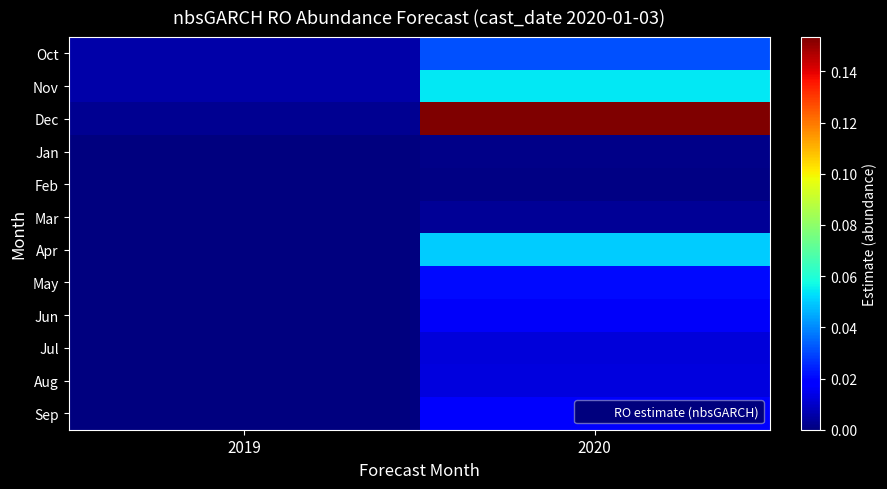

Reading left to right, transcribe all the data shown in this chart.

Oct: 2019=0.0	2020=0.0
Nov: 2019=0.0	2020=0.1
Dec: 2019=0.0	2020=0.2
Jan: 2019=0.0	2020=0.0
Feb: 2019=0.0	2020=0.0
Mar: 2019=0.0	2020=0.0
Apr: 2019=0.0	2020=0.1
May: 2019=0.0	2020=0.0
Jun: 2019=0.0	2020=0.0
Jul: 2019=0.0	2020=0.0
Aug: 2019=0.0	2020=0.0
Sep: 2019=0.0	2020=0.0